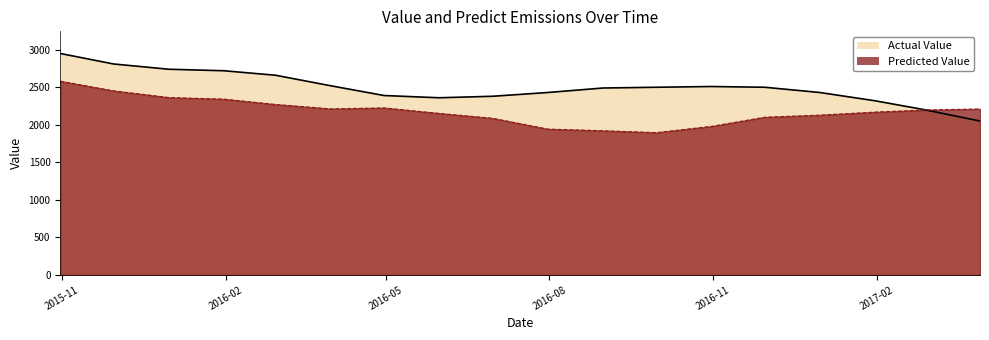

Which series has the largest range (max minus min)?

value